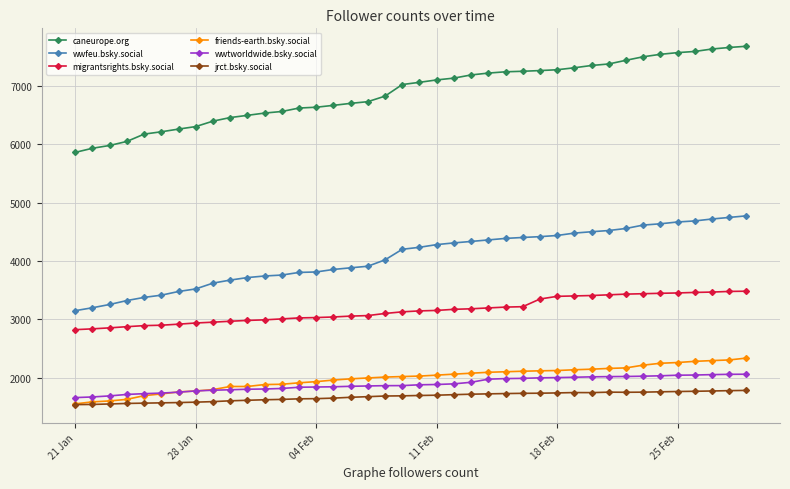

Rank the series by their maximum value, from lowest to highest.

jrct.bsky.social, wwtworldwide.bsky.social, friends-earth.bsky.social, migrantsrights.bsky.social, wwfeu.bsky.social, caneurope.org